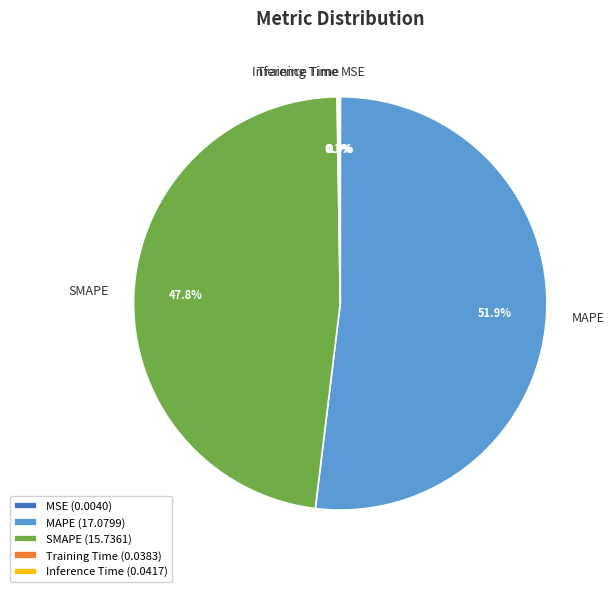

What portion of the pie excludes SMAPE?

52.2%